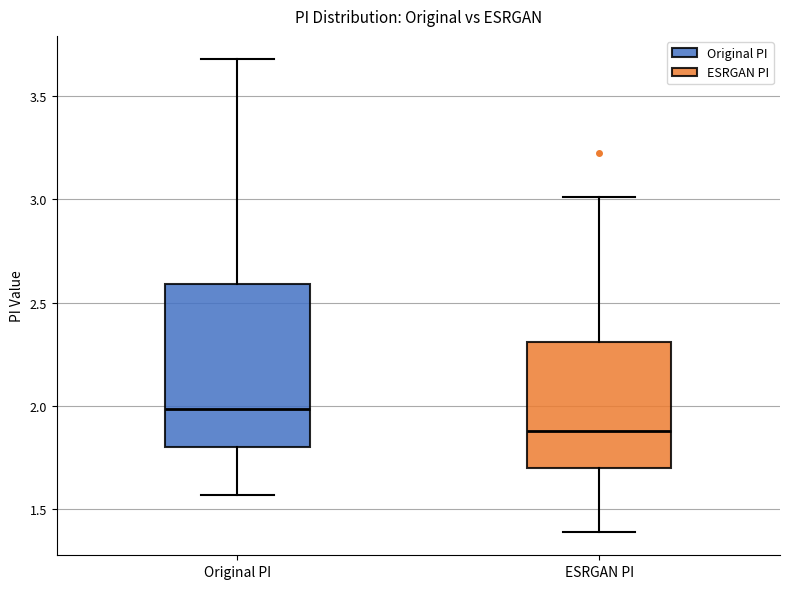

Reading left to right, transcribe this box plot: for each box, give where its median line is, the range the box spans, and where its two whiskers end, as read against the y-axis. The values are not printed on the chart, so give them approximately, as read against the axis.

Original PI: median 2.00, box 1.80 to 2.60, whiskers 1.55 to 3.70
ESRGAN PI: median 1.90, box 1.70 to 2.30, whiskers 1.40 to 3.00